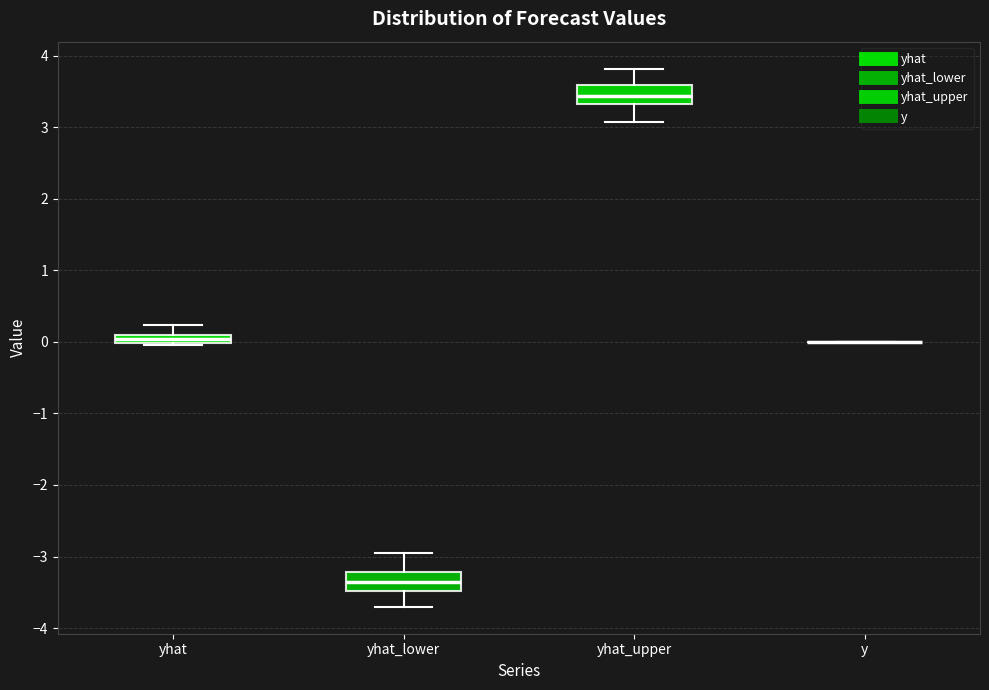

Where does the median line of the box for yhat_lower sit on the y-axis? The values are not printed on the chart, so give them approximately, as read against the axis.

-3.4